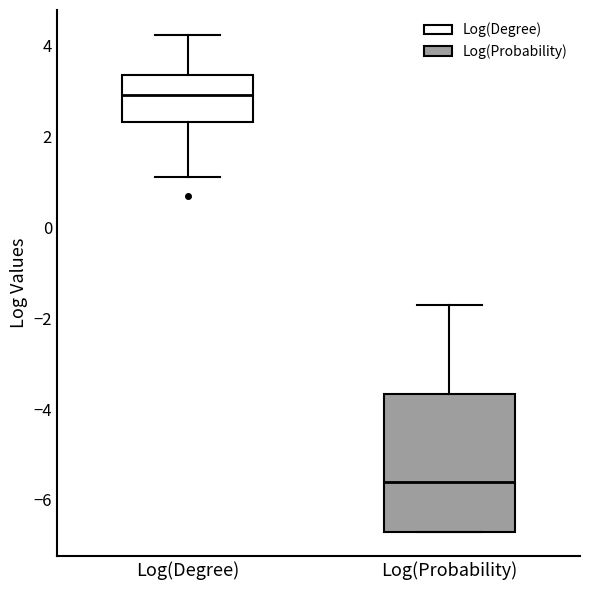

Where does the upper whisker of the box for Log(Degree) end on the y-axis? The values are not printed on the chart, so give them approximately, as read against the axis.

4.2